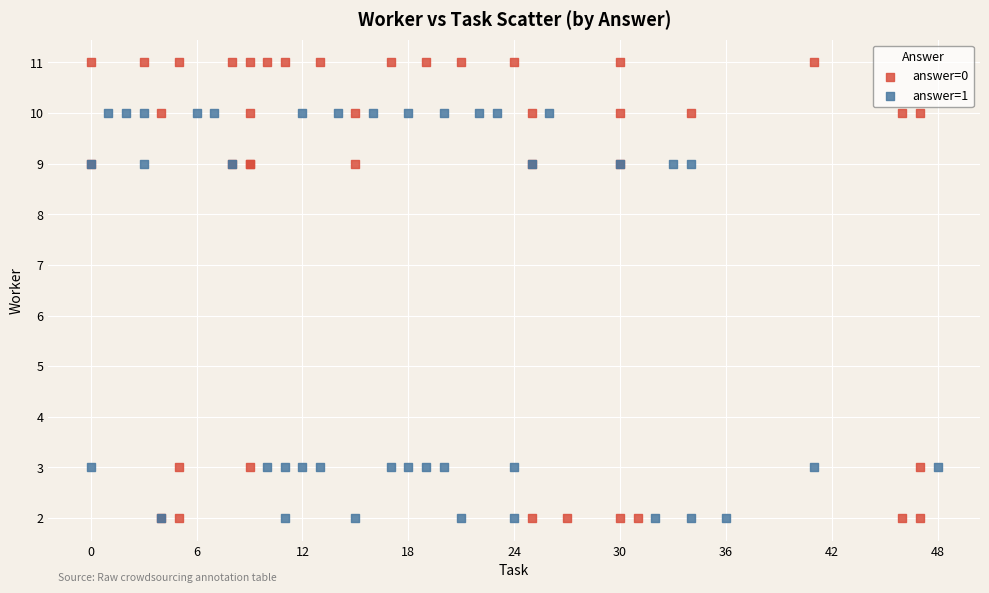

Which series has the widest spread of Y values?

answer=0